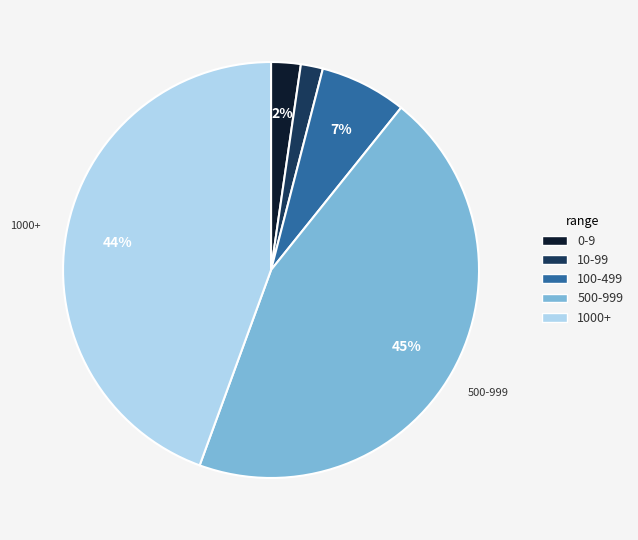

Is there any slice that represents more than half of the pie?

No